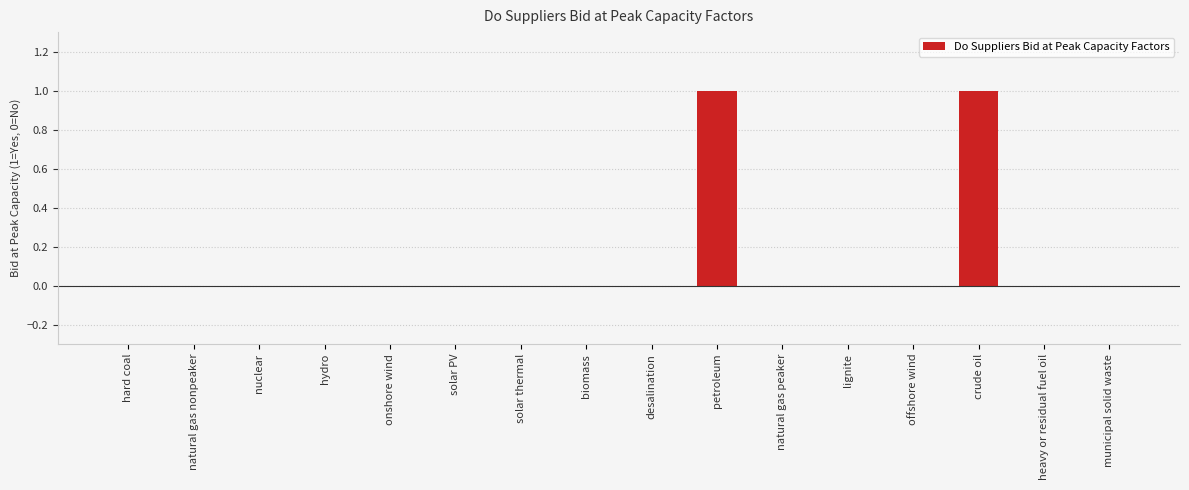

Is it true that the value at nuclear is -1?

False